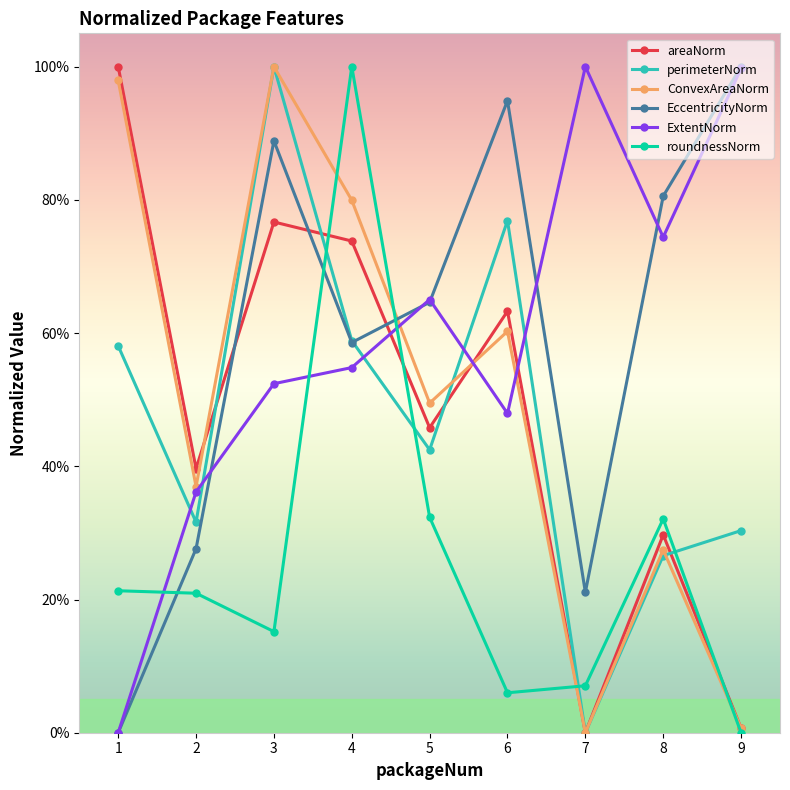

Reading left to right, extract all data points from this chart.

areaNorm: 1.0	0.4	0.8	0.7	0.5	0.6	0.0	0.3	0.0
perimeterNorm: 0.6	0.3	1.0	0.6	0.4	0.8	0.0	0.3	0.3
ConvexAreaNorm: 1.0	0.4	1.0	0.8	0.5	0.6	0.0	0.3	0.0
EccentricityNorm: 0.0	0.3	0.9	0.6	0.6	0.9	0.2	0.8	1.0
ExtentNorm: 0.0	0.4	0.5	0.5	0.7	0.5	1.0	0.7	1.0
roundnessNorm: 0.2	0.2	0.2	1.0	0.3	0.1	0.1	0.3	0.0